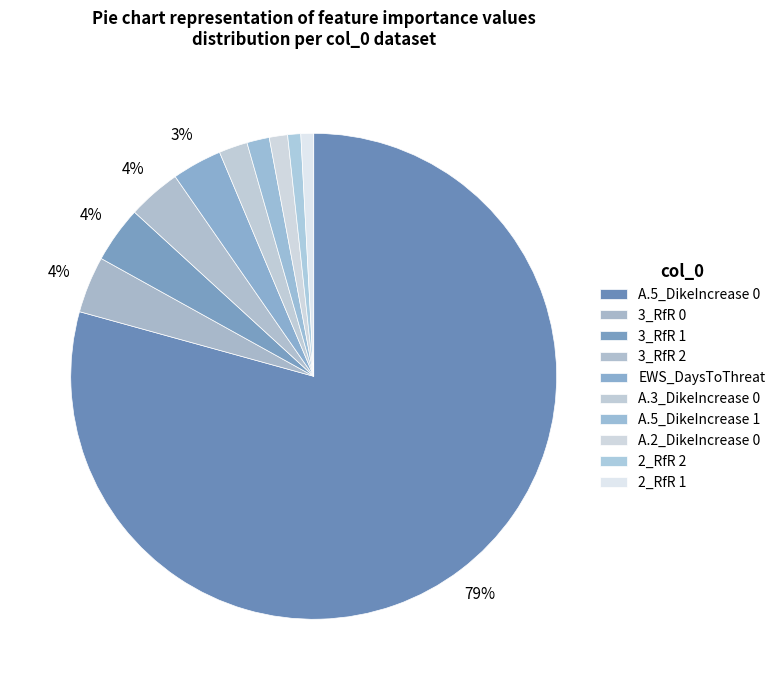

Count the number of slices in the pie.

10